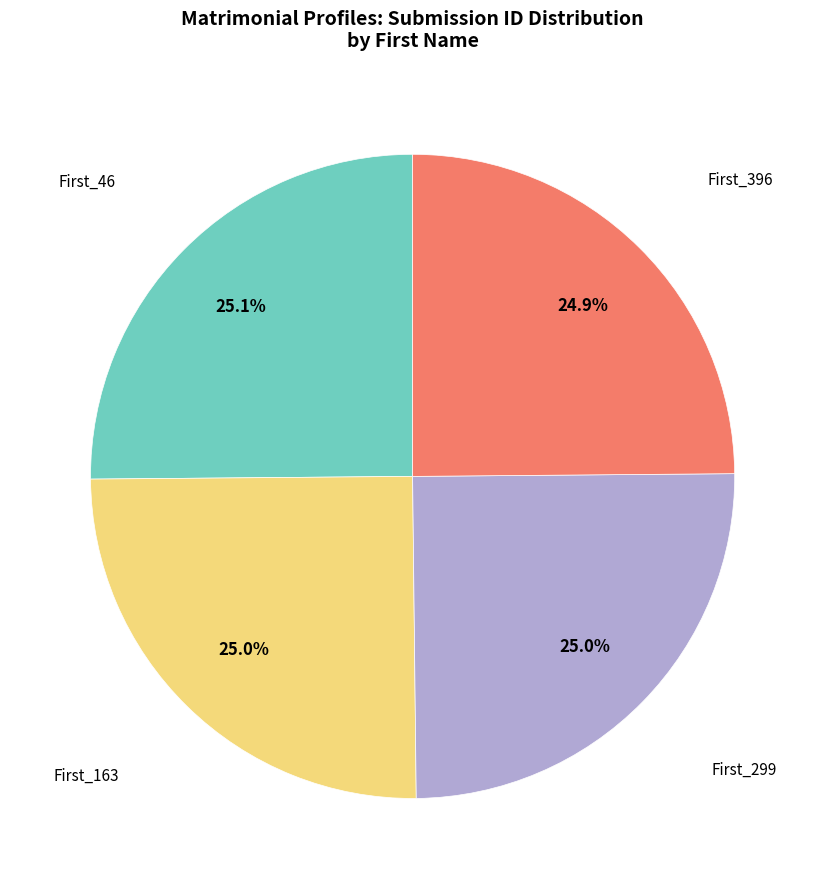

Is there any slice that represents more than half of the pie?

No